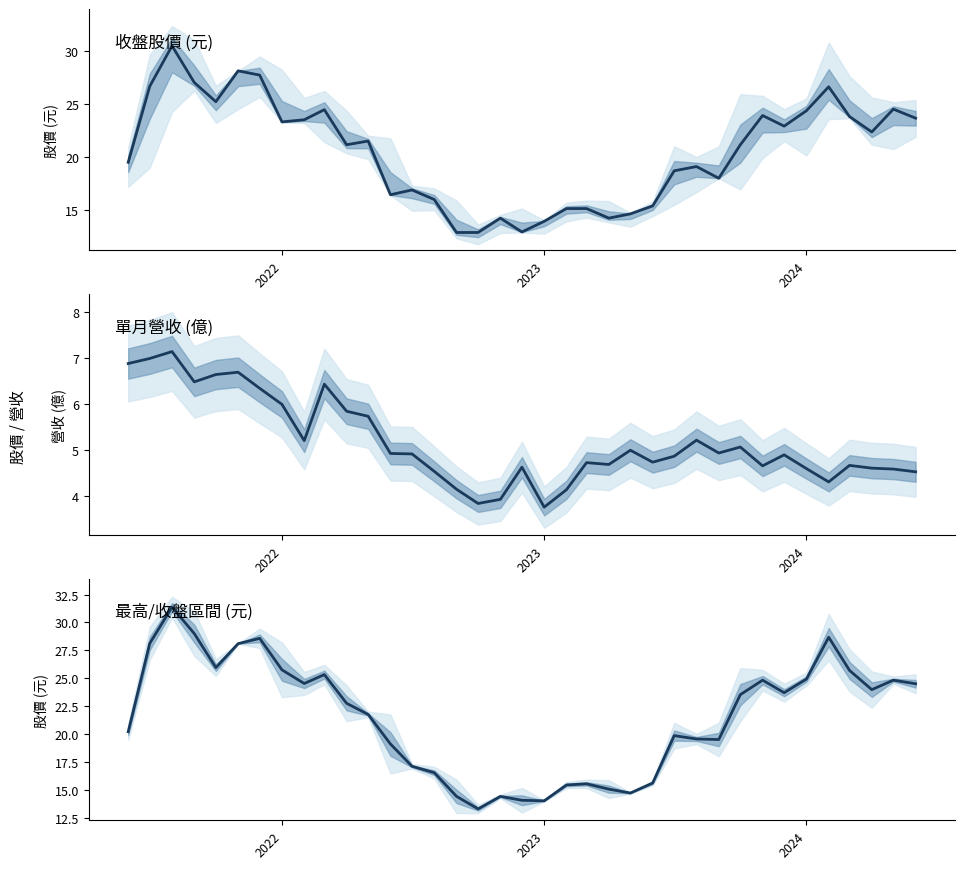

What is the average value of the 收盤股價 (元) series?

20.5